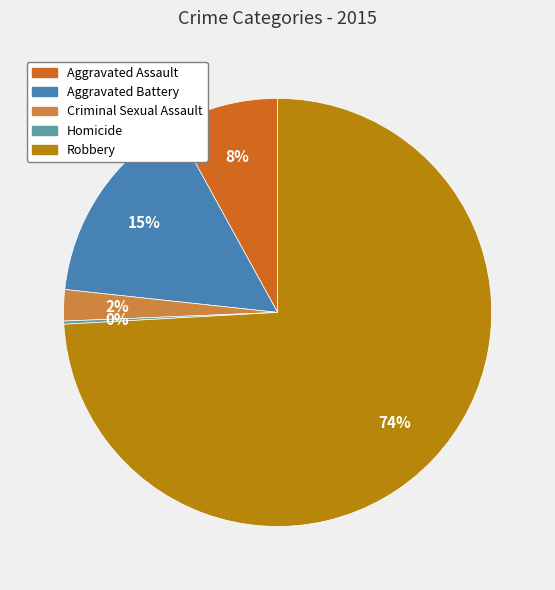

Which slice is the largest?

Robbery